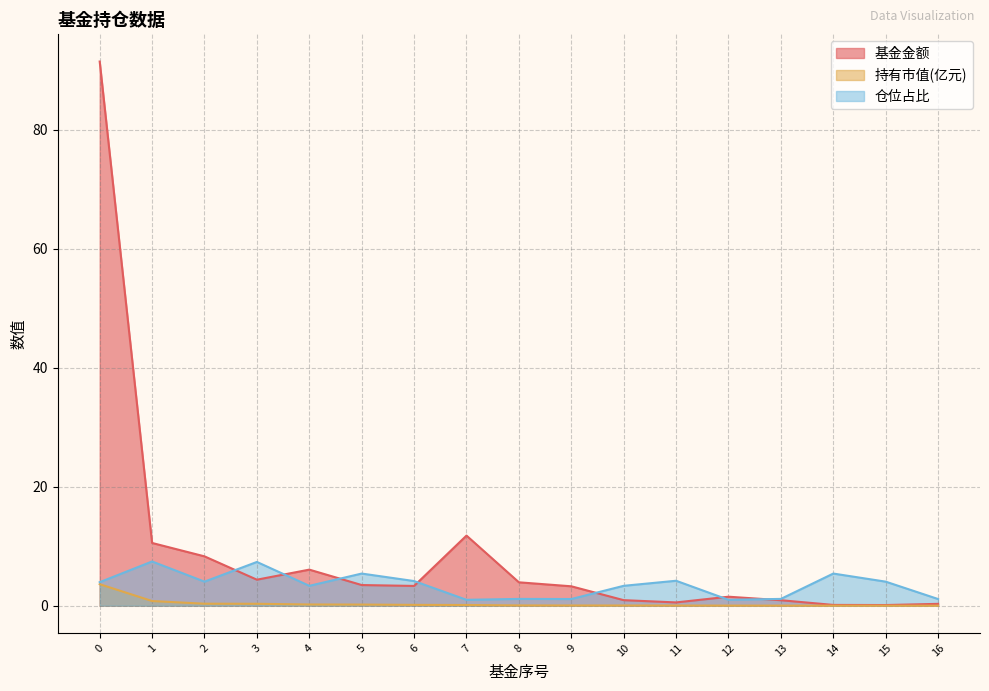

What are all the series names shown in the legend?

基金金额, 持有市值(亿元), 仓位占比